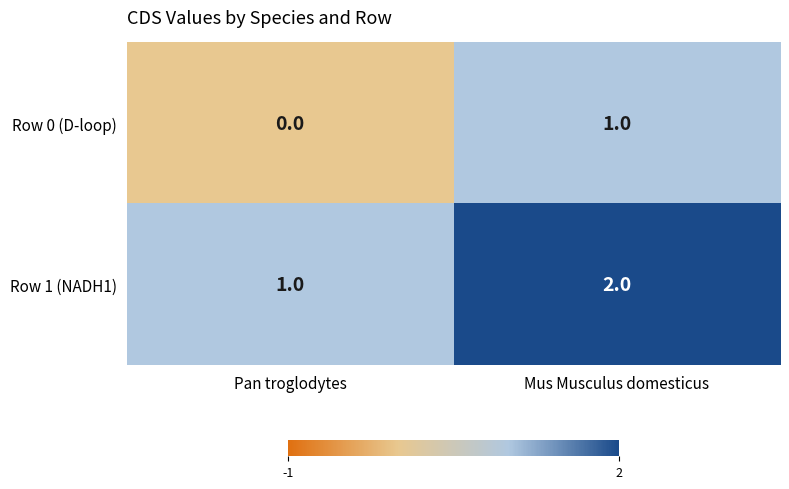

Reading left to right, transcribe all the data shown in this chart.

Row 0 (D-loop): Pan troglodytes=0	Mus Musculus domesticus=1
Row 1 (NADH1): Pan troglodytes=1	Mus Musculus domesticus=2